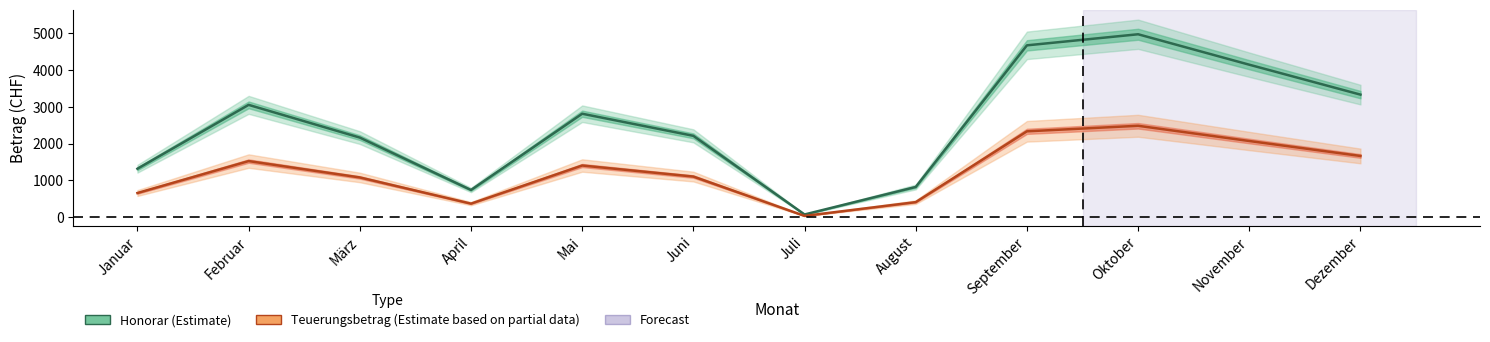

Which series has the largest total across all categories?

Honorar